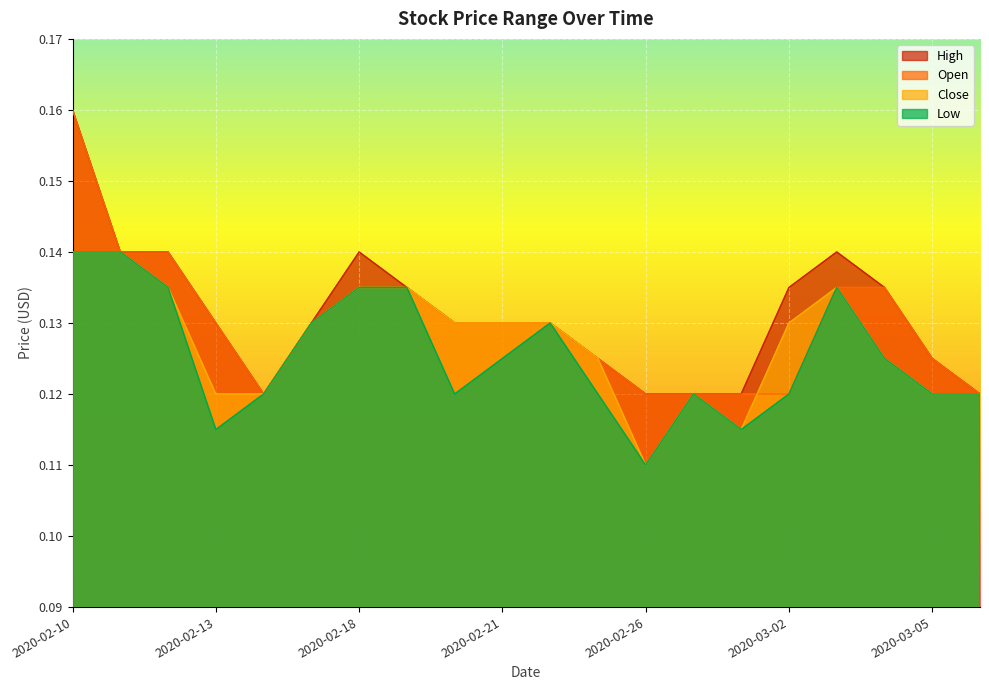

True or false: High and Open cross at least once.

False